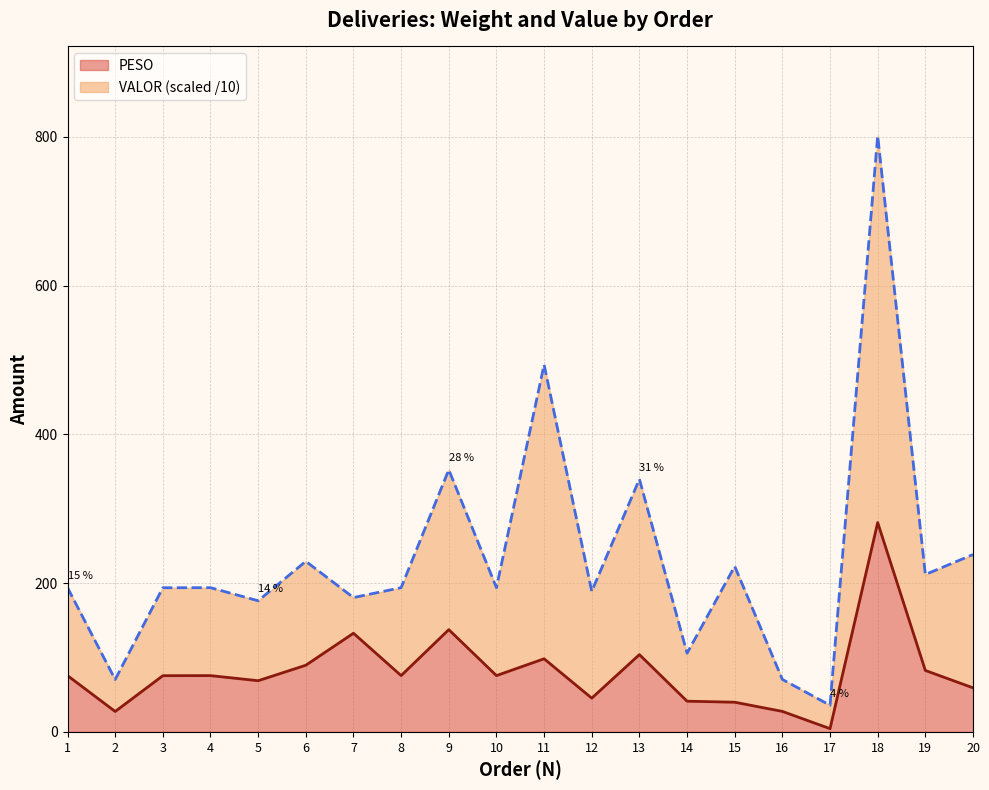

Where is the data nearest to the value 142?

9